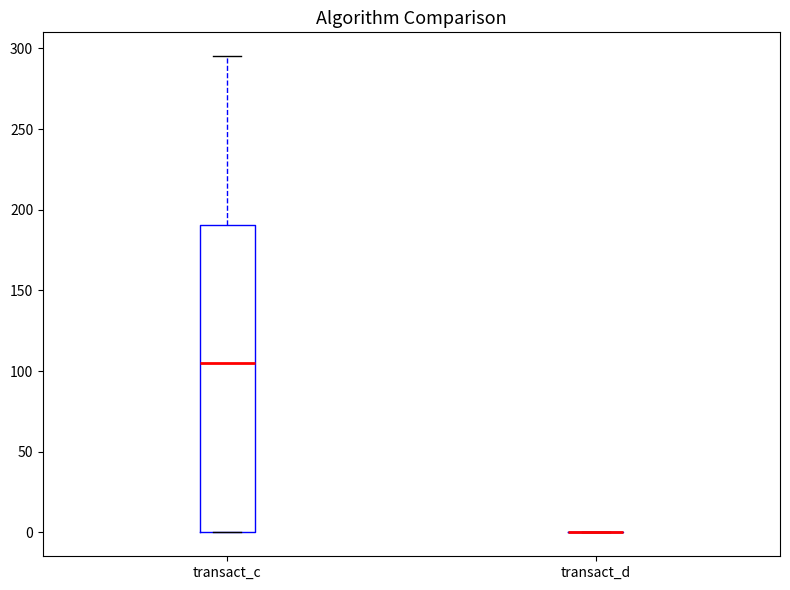

Reading left to right, transcribe this box plot: for each box, give where its median line is, the range the box spans, and where its two whiskers end, as read against the y-axis. The values are not printed on the chart, so give them approximately, as read against the axis.

transact_c: median 105, box 0 to 190, whiskers 0 to 295
transact_d: box collapsed to a line at 0, whiskers 0 to 0